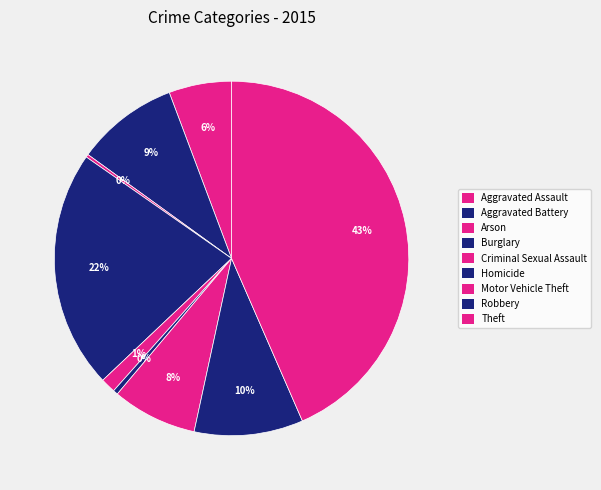

Rank the categories by value from lowest to highest.

Arson, Homicide, Criminal Sexual Assault, Aggravated Assault, Motor Vehicle Theft, Aggravated Battery, Robbery, Burglary, Theft